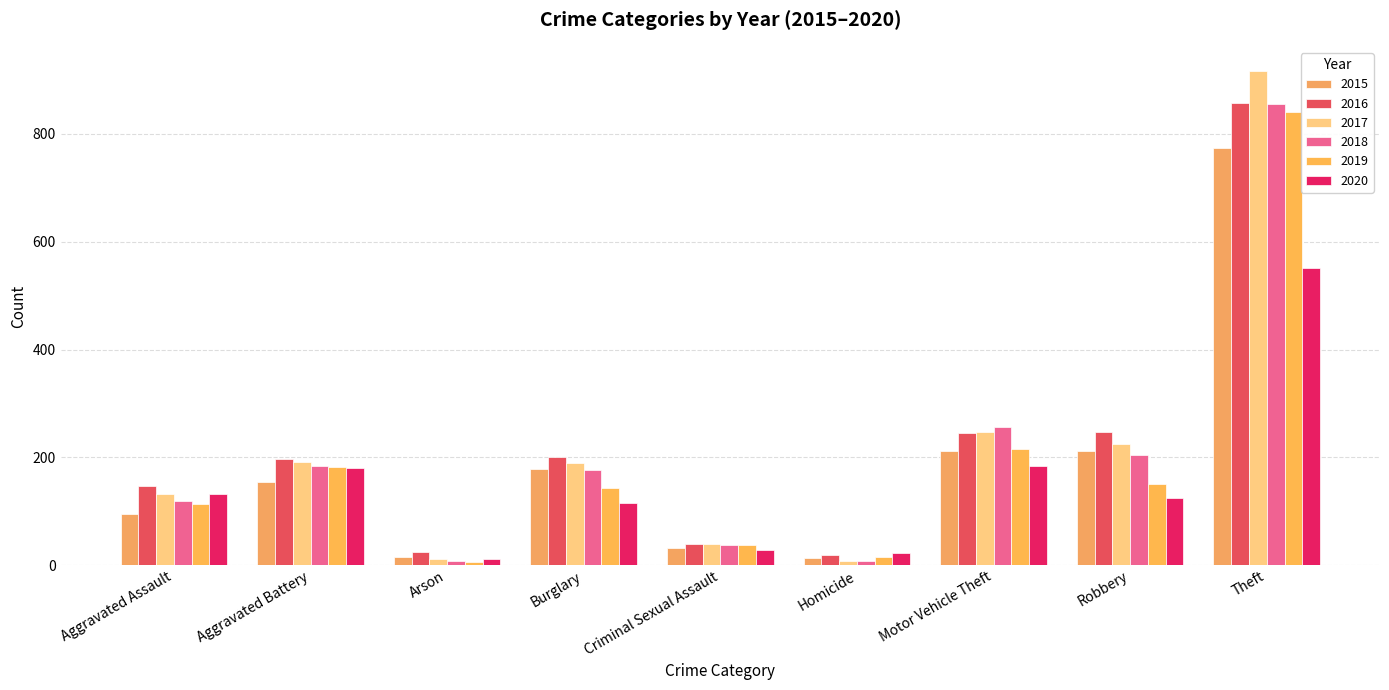

Which series changed the most between Homicide and Theft?

2017